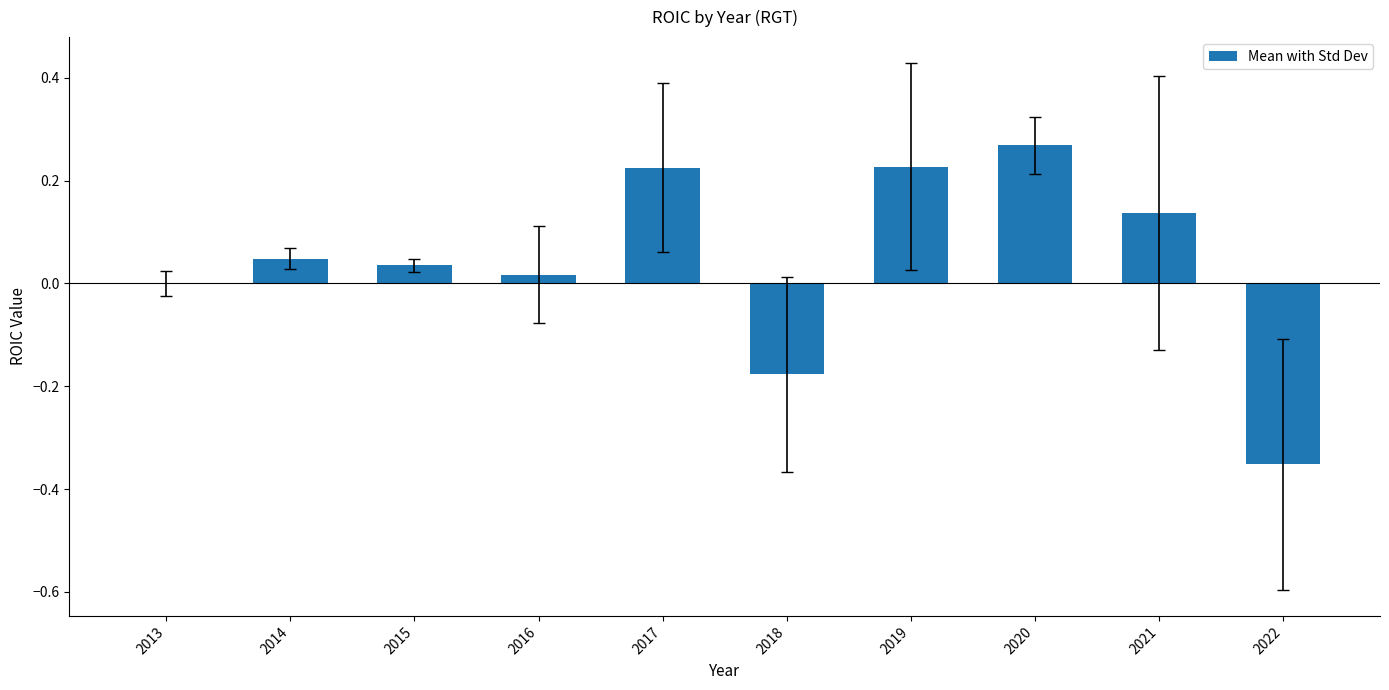

Which label corresponds to the largest value in the chart?

2020